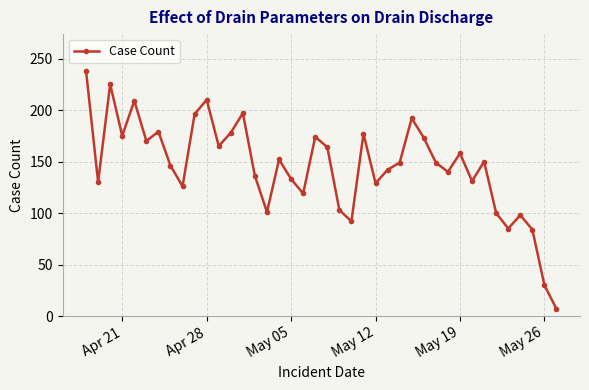

Does the chart display data point markers on the line(s)?

Yes